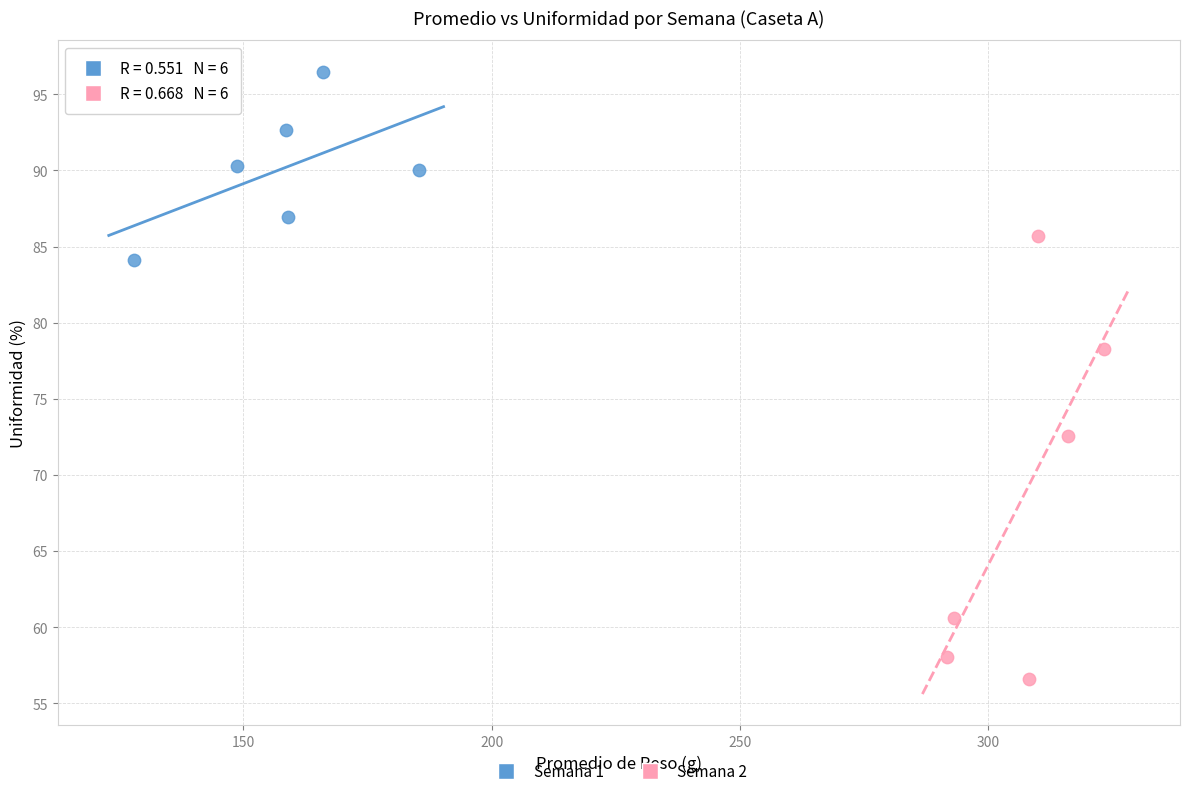

Which series has the largest Y range (max minus min)?

Semana 2